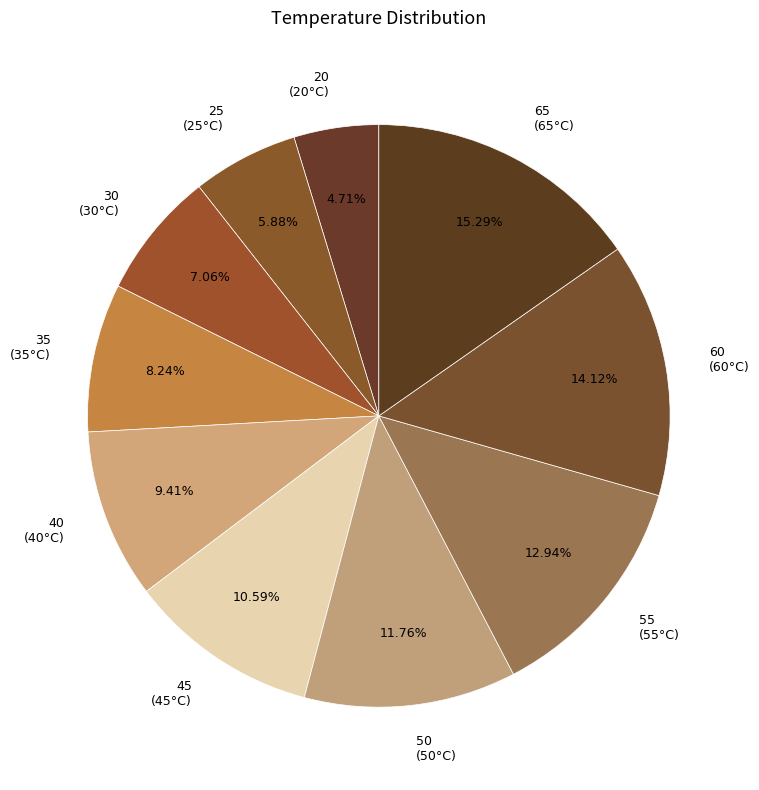

To the nearest percent, what is the difference between the 35 and 40 slice percentages?

1%